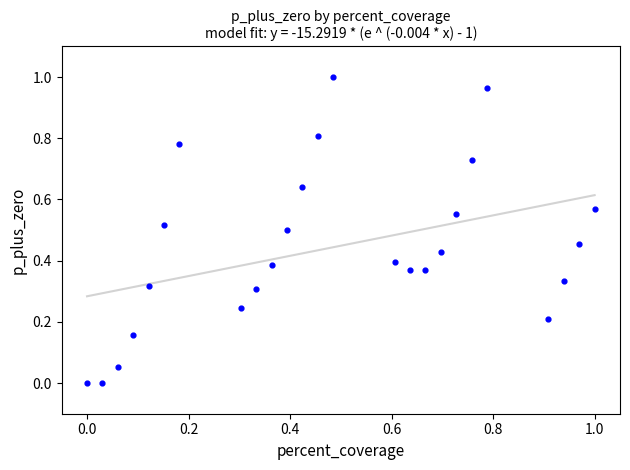

How many points are shown in the scatter plot?

25